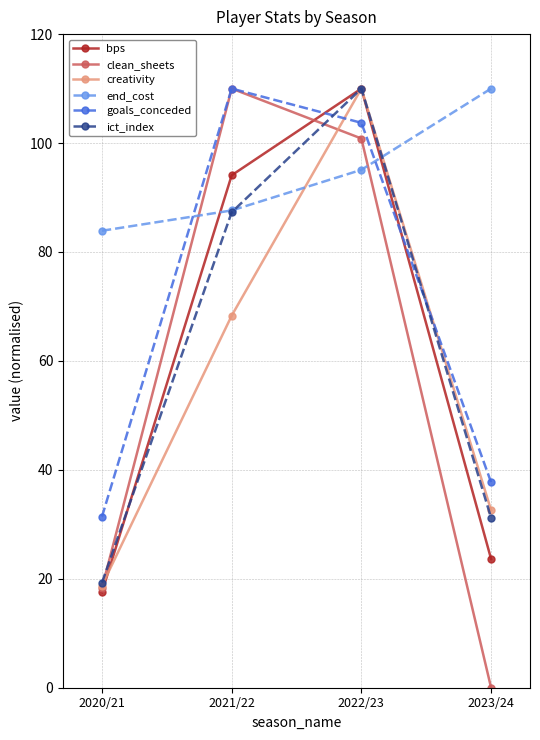

The bps series shows 16.2 at 2023/24. True or false?

False